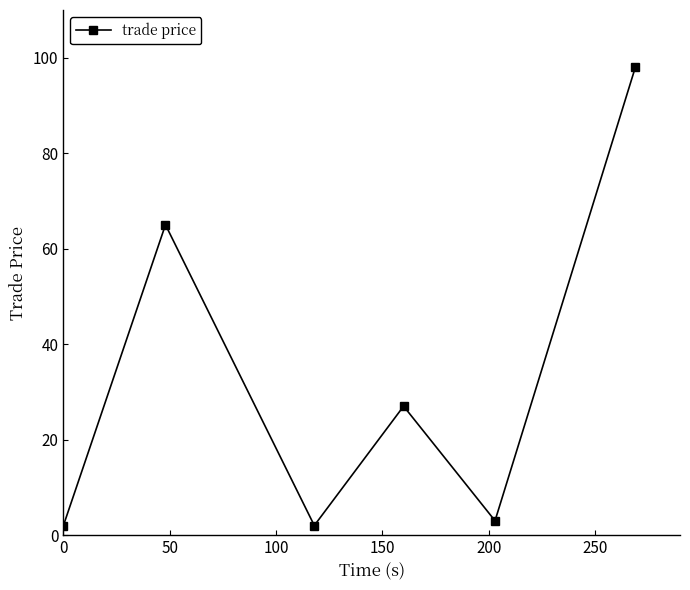

What is the value of the 6th point from the left?

98